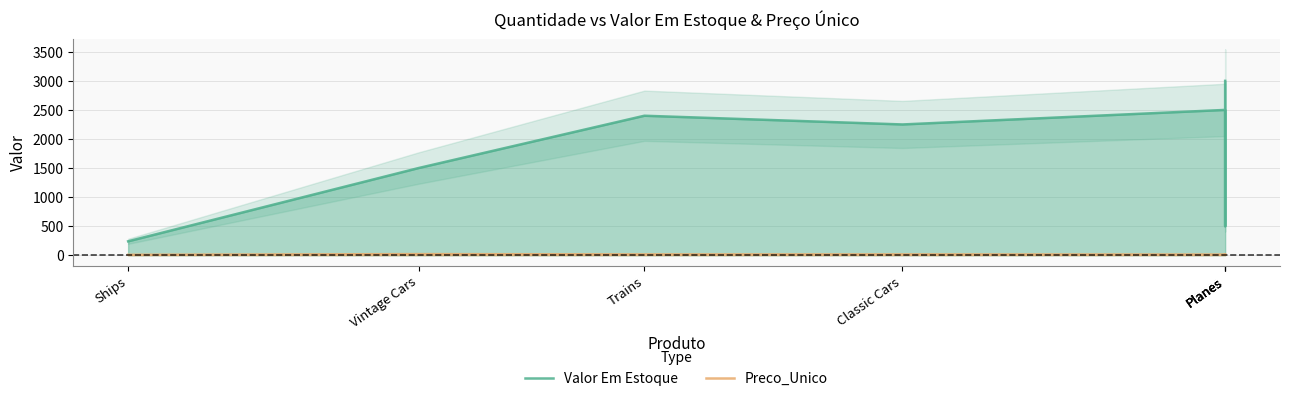

What is the lowest value of the Preco_Unico series?

8.0